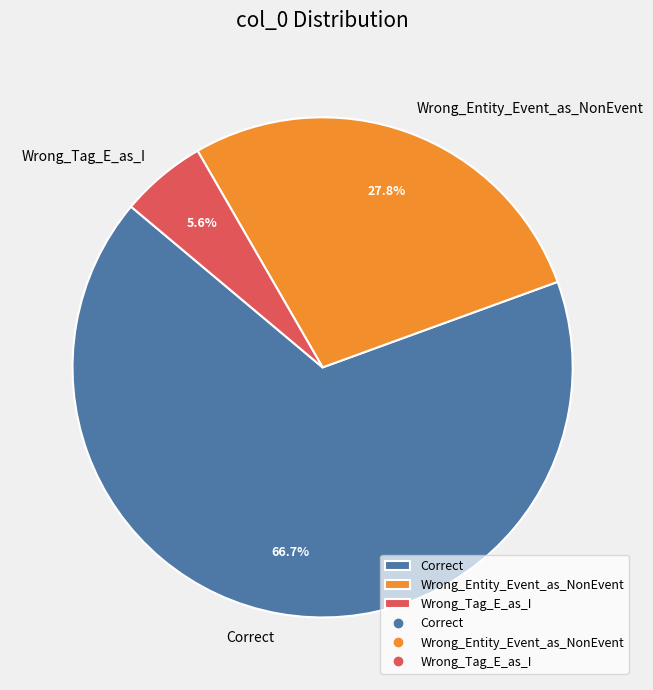

To the nearest percent, what is the average slice percentage?

33%